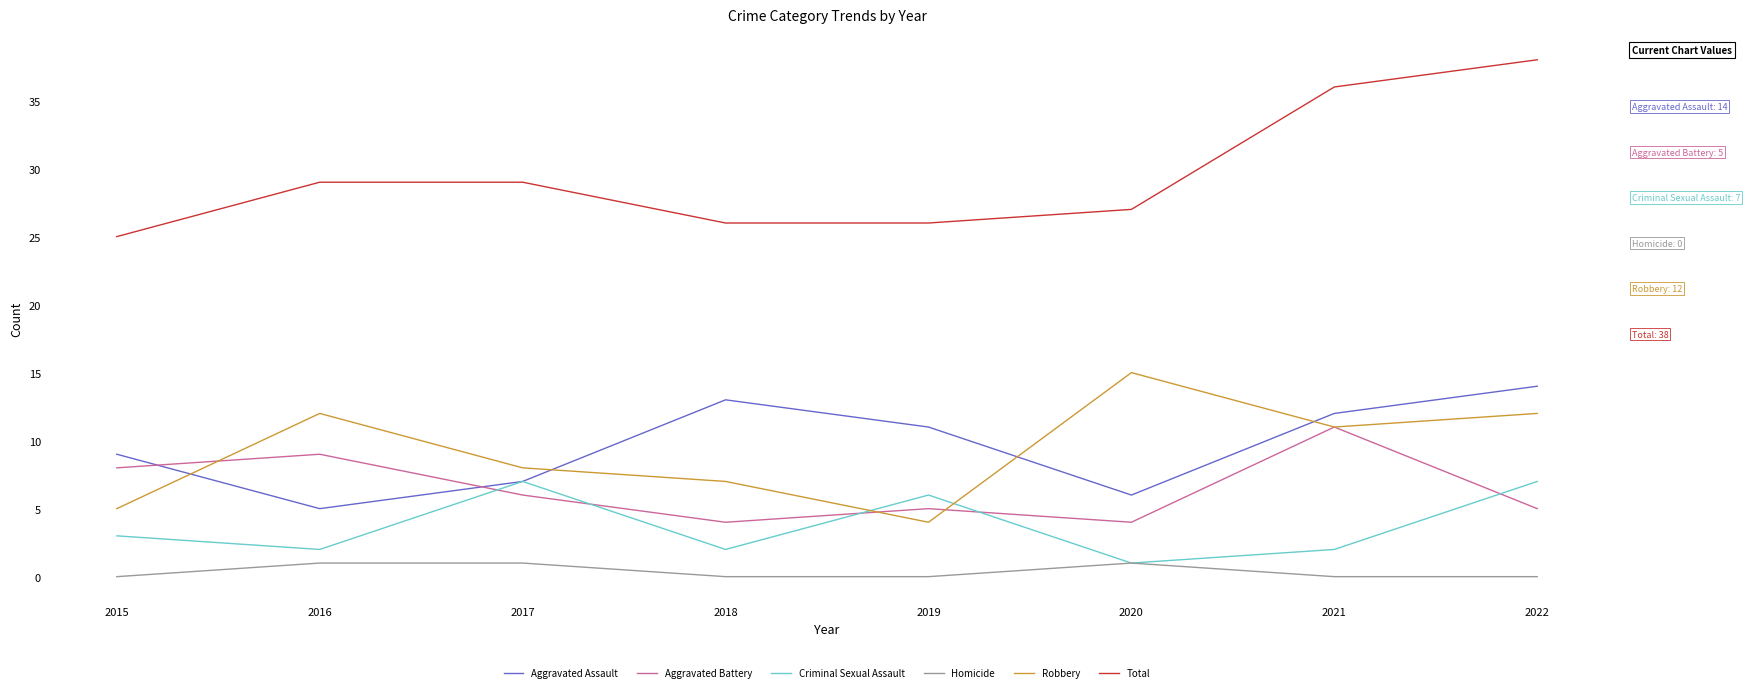

Is this an area chart (filled region under the line)?

No